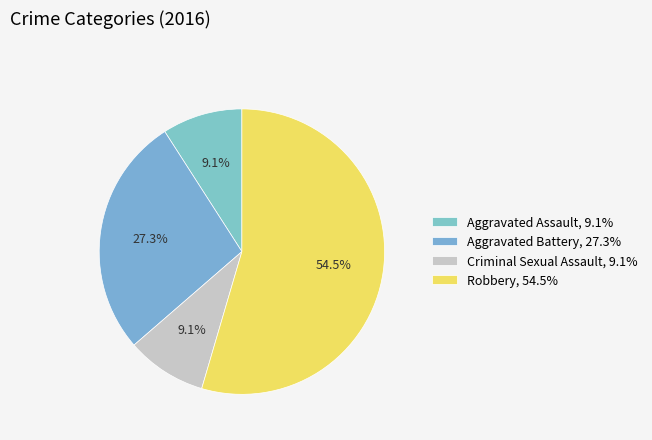

The Aggravated Battery slice represents 27% of the pie. True or false?

True